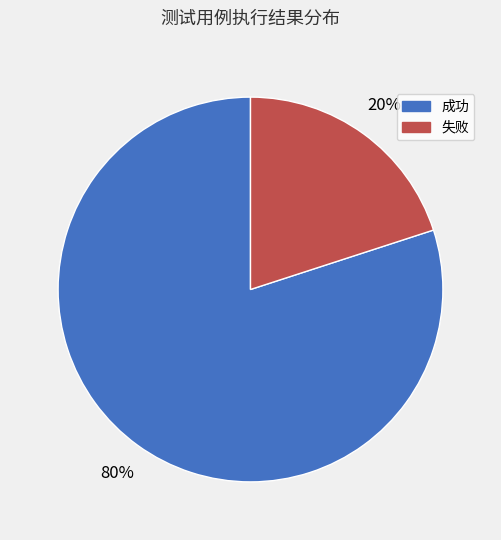

To the nearest percent, what portion does 失败 represent?

20%